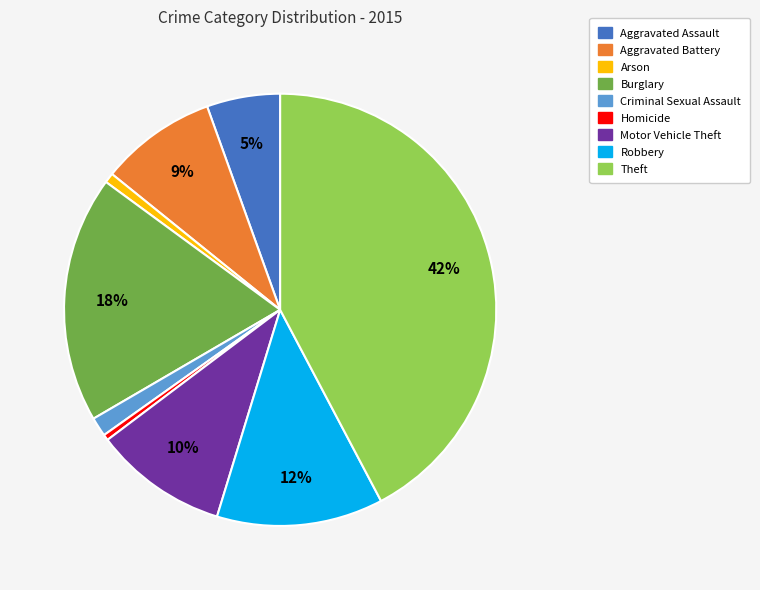

Is there any slice that represents more than half of the pie?

No